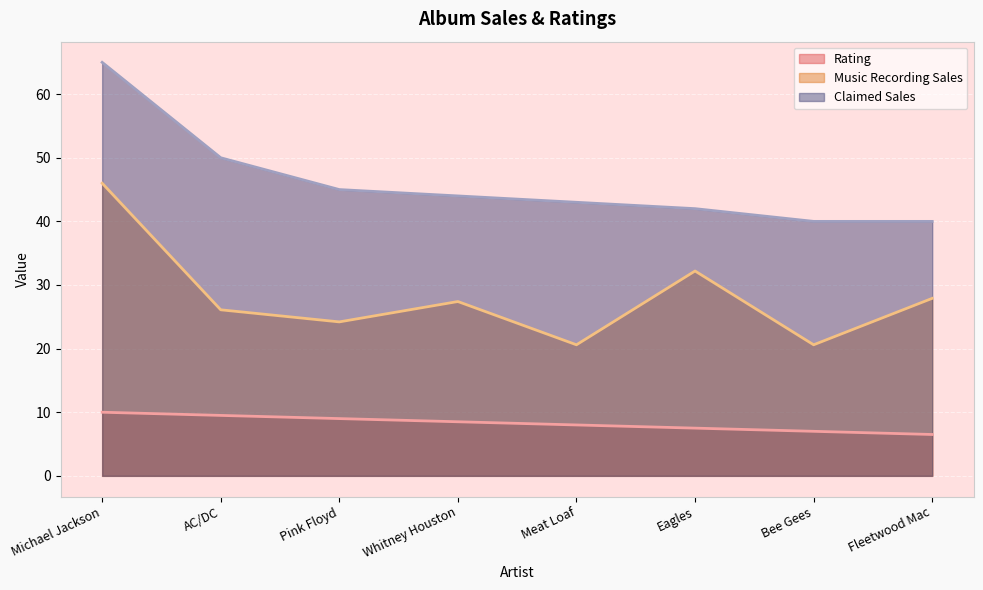

True or false: Rating and Claimed Sales intersect in this chart.

False